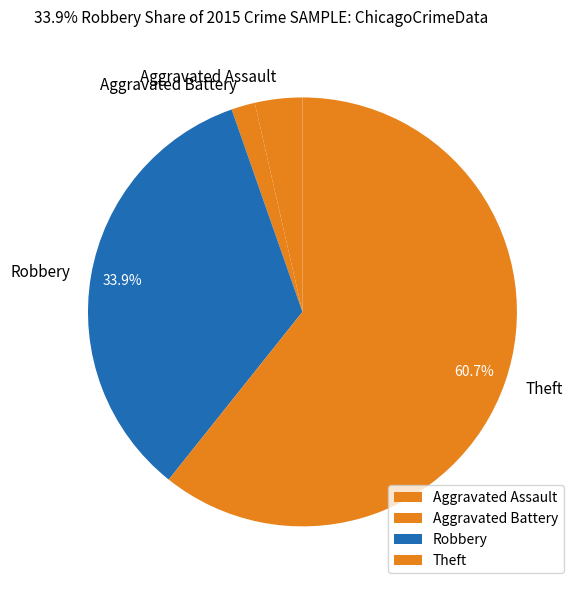

The Robbery slice represents 34% of the pie. True or false?

True